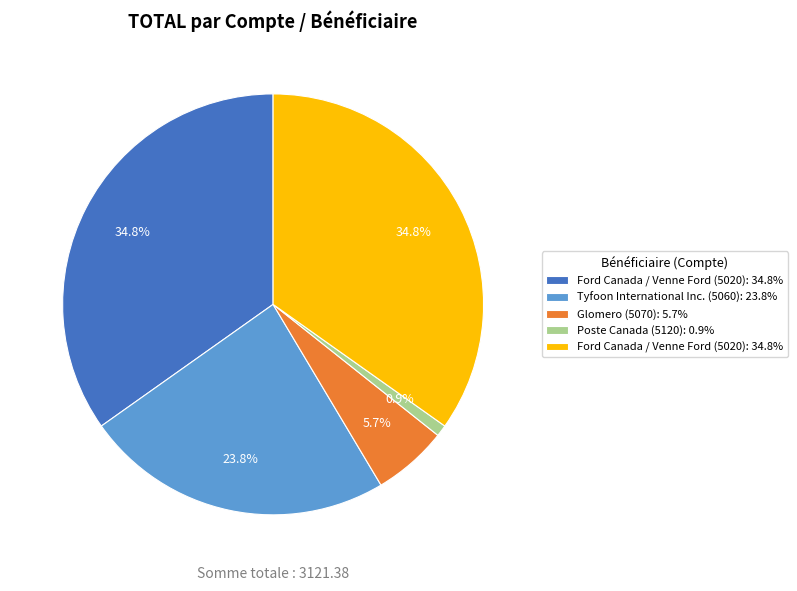

Is there a majority slice in this chart?

No